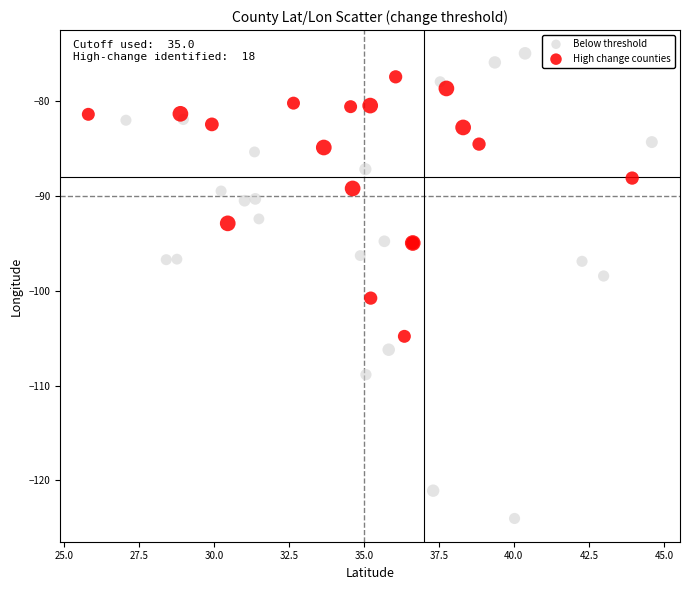

What are all the series names shown in the legend?

Below threshold, High change counties